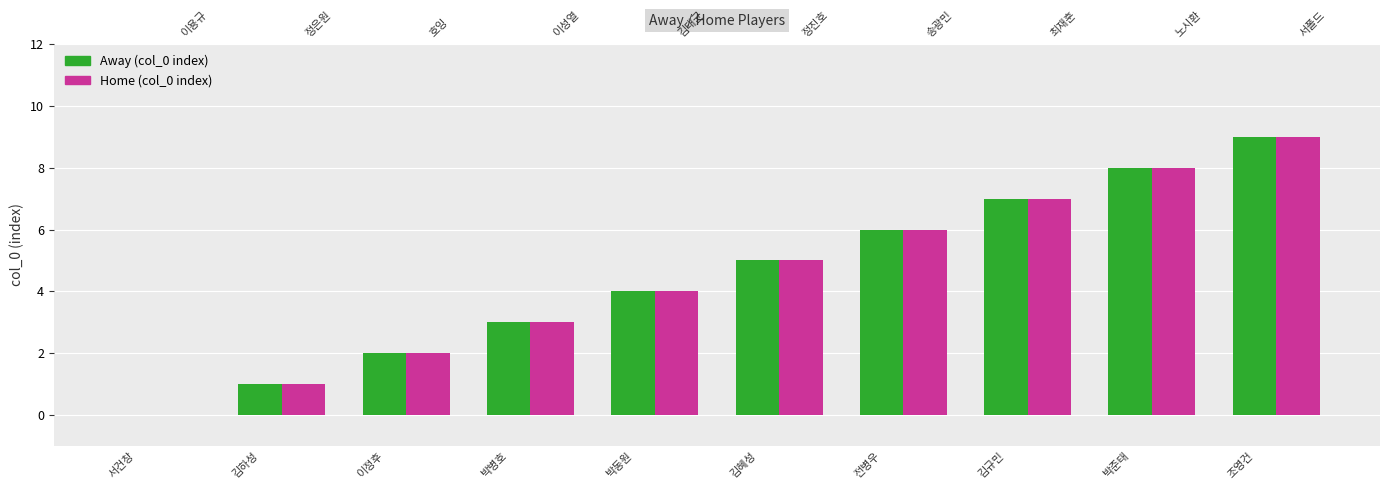

The Away (col_0 index) series shows 6 at 전병우. True or false?

True